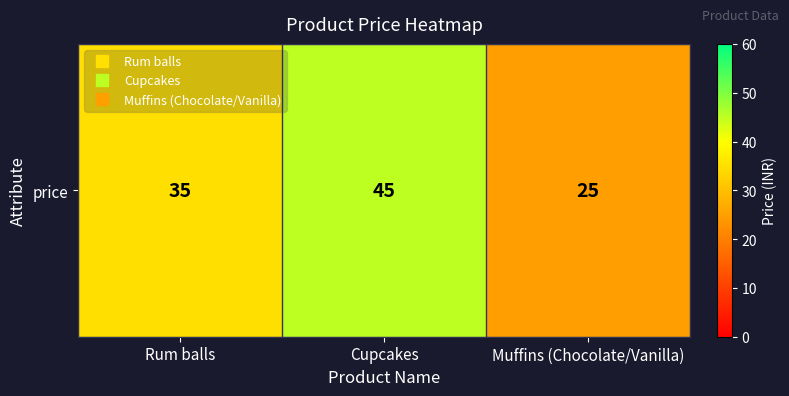

What is the ratio of the value at Muffins (Chocolate/Vanilla) to the value at Cupcakes?

0.6